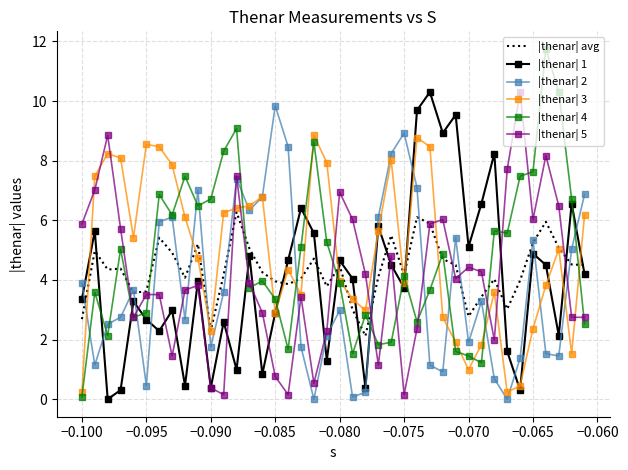

In |thenar| avg, how many points are lower than both neighbors (excluding endpoints)?

10